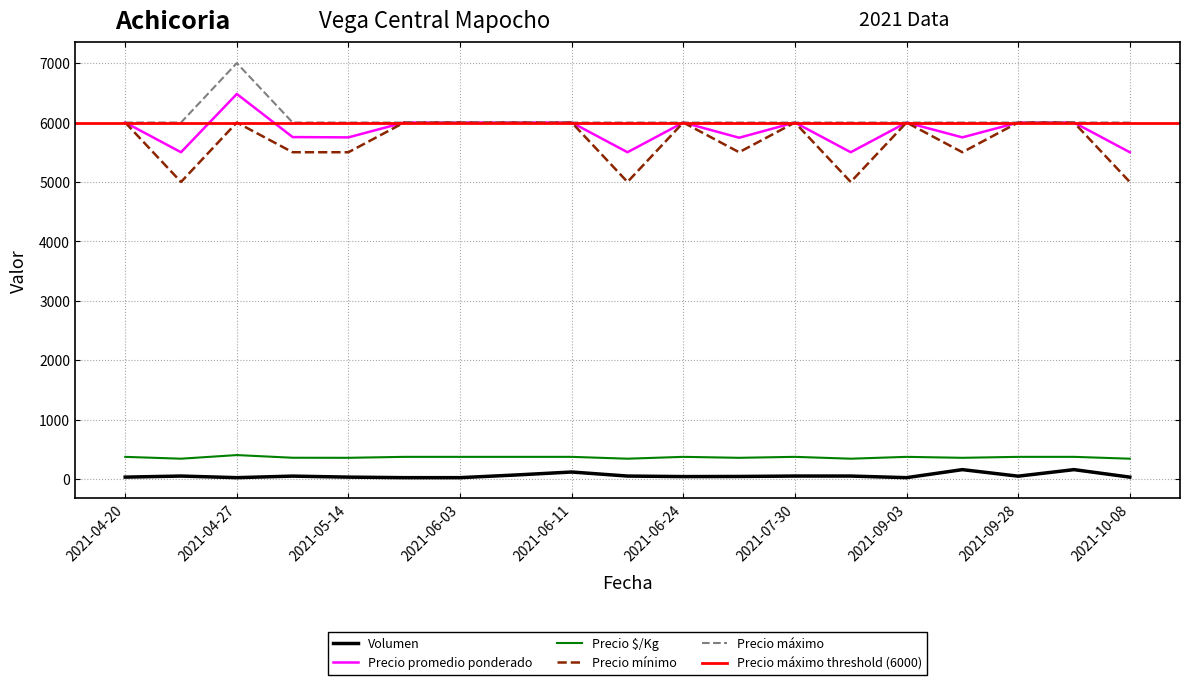

What is the sum of the Precio promedio ponderado values at 2021-09-16 and 2021-08-30?

11250